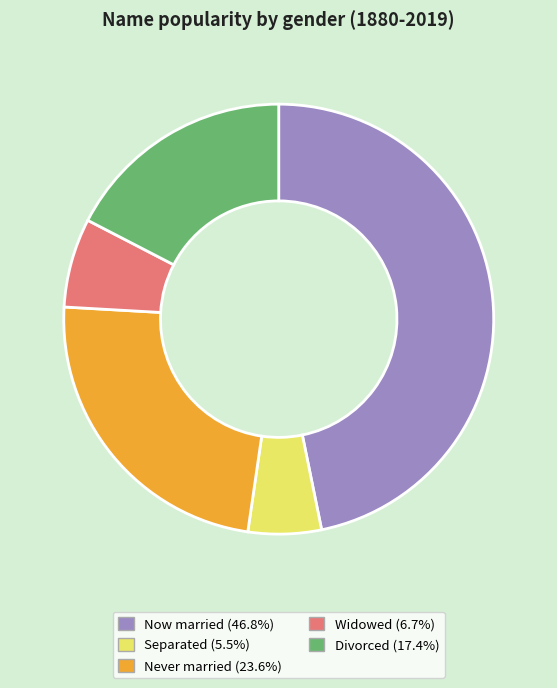

What is the ratio of the value at Now married (46.8%) to the value at Widowed (6.7%)?

7.0